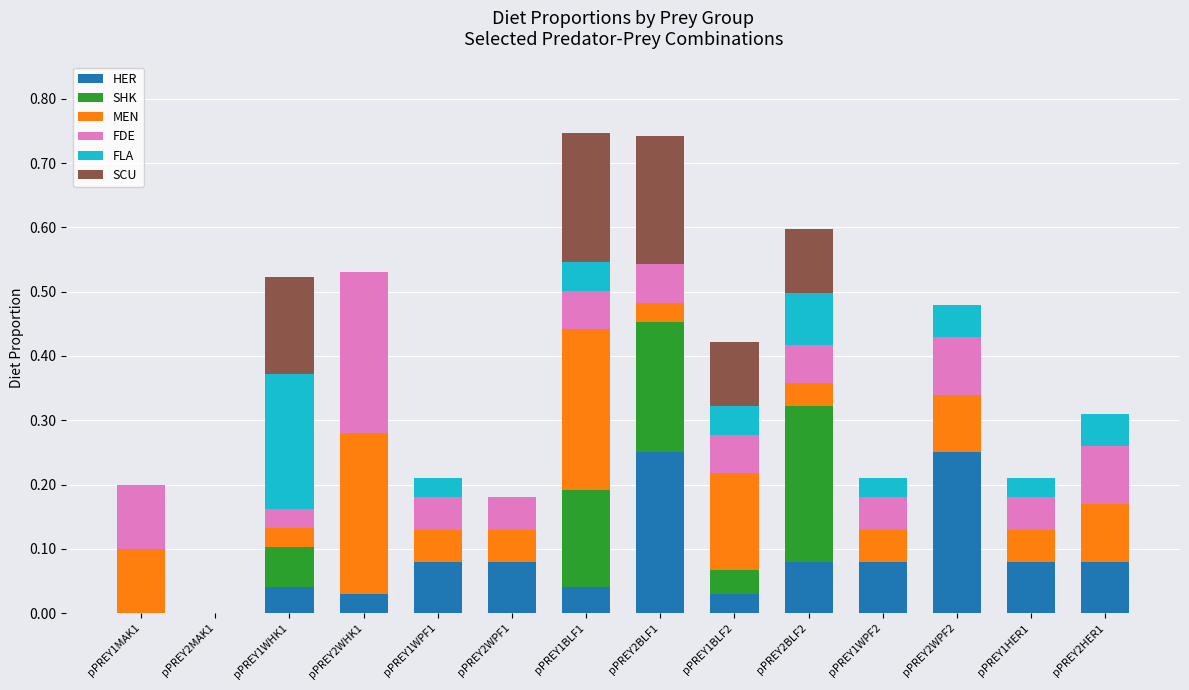

The value of HER at pPREY1HER1 is 0.1. True or false?

True